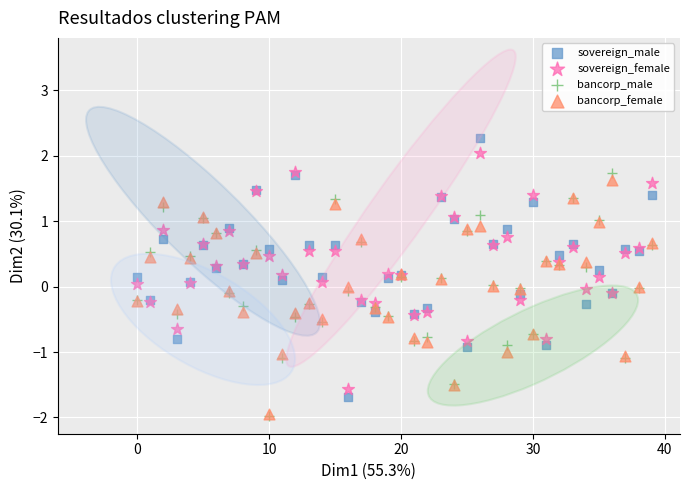

Which series contains the highest Y value?

sovereign_male